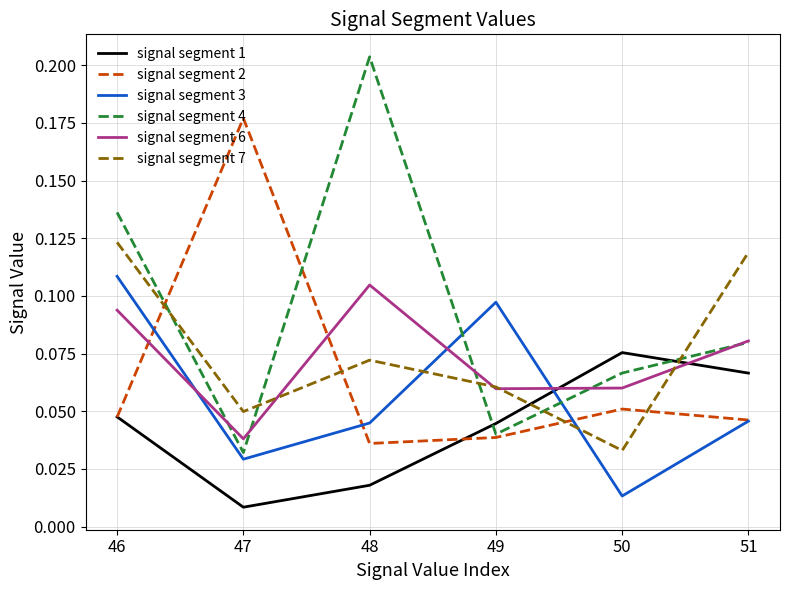

Which label corresponds to the smallest value in the chart?

47